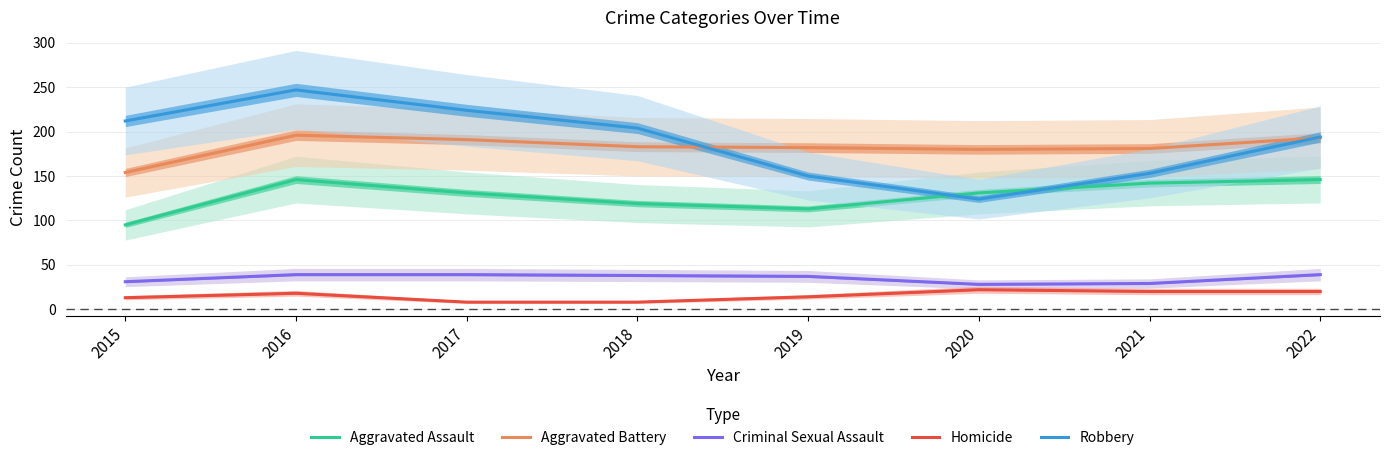

Reading left to right, transcribe all the data shown in this chart.

Aggravated Assault: 95	146	131	119	113	131	142	146
Aggravated Battery: 154	196	191	183	182	180	181	193
Criminal Sexual Assault: 31	39	39	38	37	28	29	39
Homicide: 13	18	8	8	14	22	20	20
Robbery: 212	247	224	204	150	124	153	194